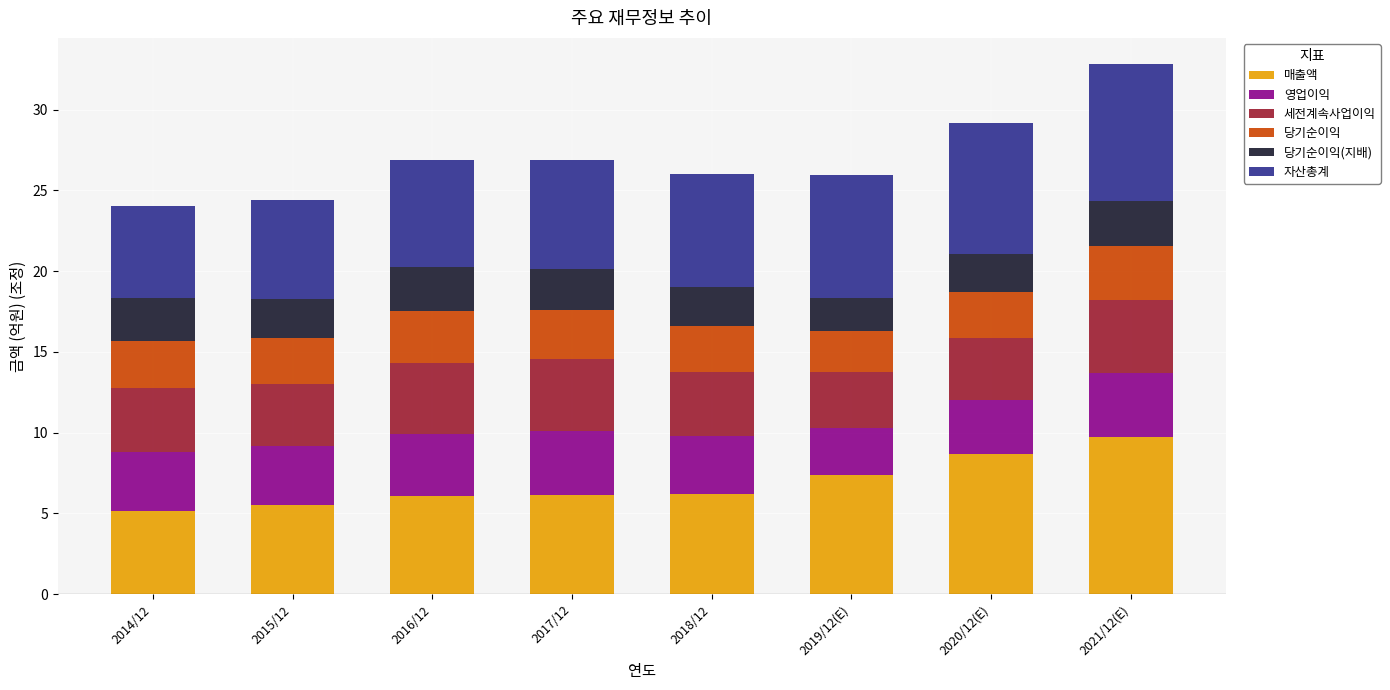

Which category has the highest value in the 매출액 series?

2021/12(E)